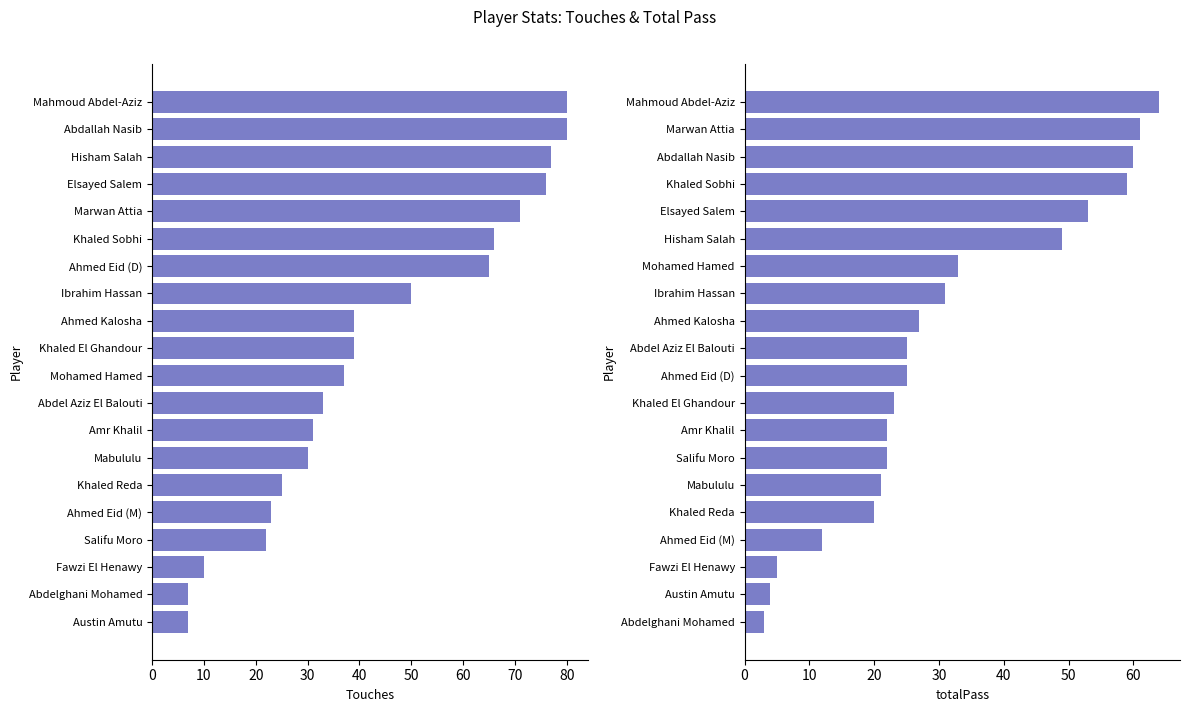

Is it true that Touches equals 2 at Austin Amutu?

False